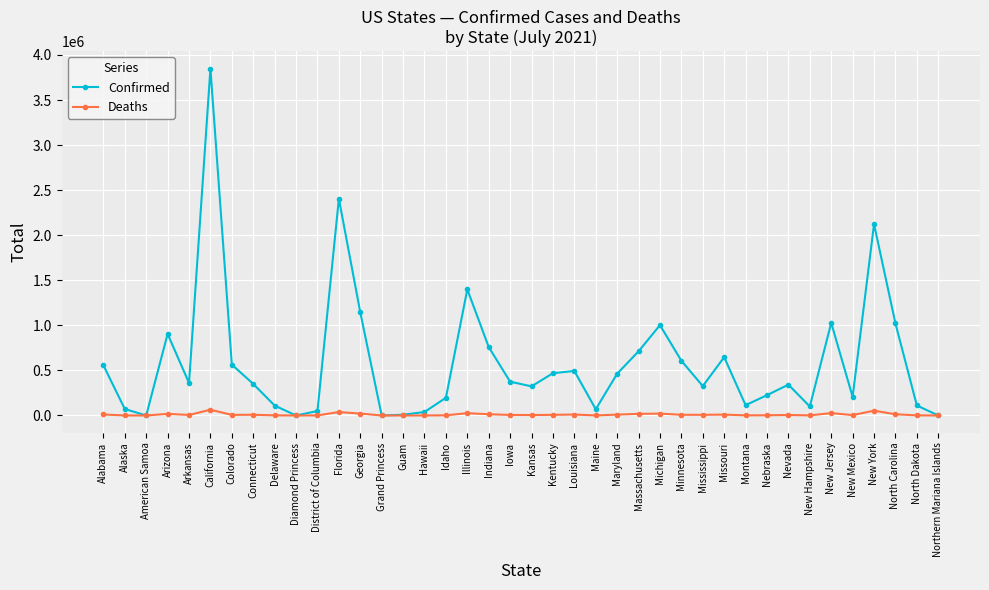

The value of Confirmed at New Hampshire is 99875. True or false?

True